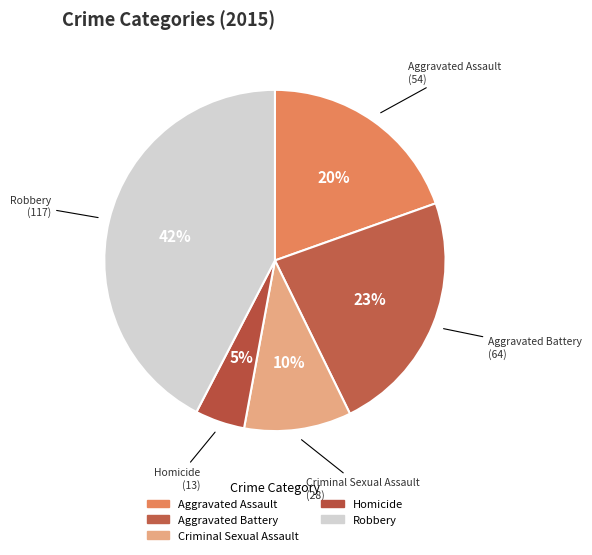

What percentage is the Robbery slice, to the nearest percent?

42%